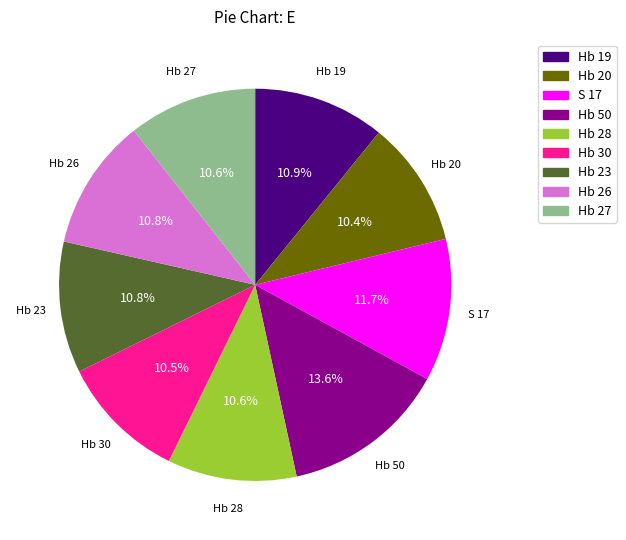

Approximately how many times larger is the value at Hb 19 compared to Hb 30?

1.0